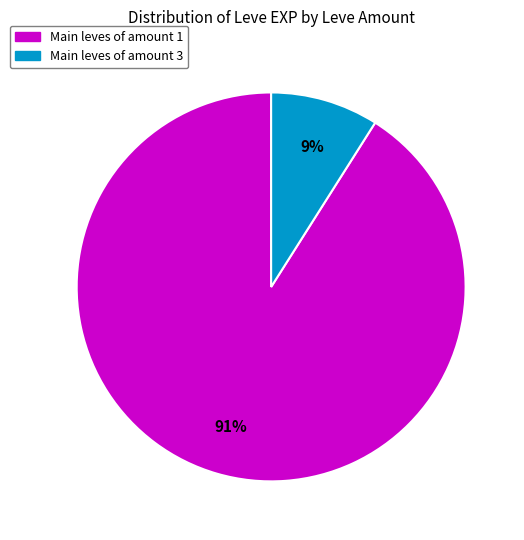

Is there a majority slice in this chart?

Yes